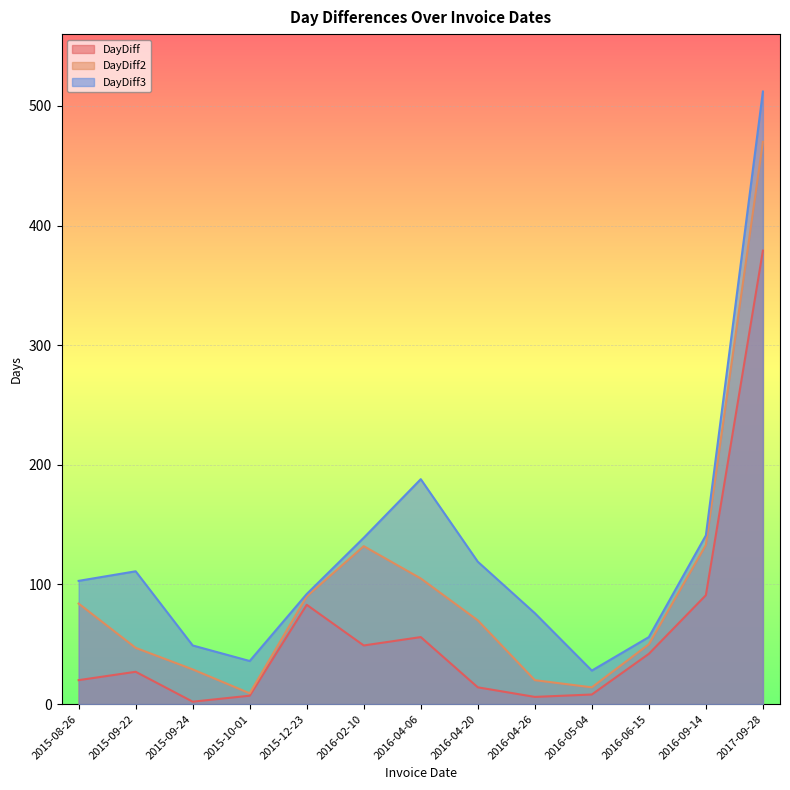

Reading left to right, transcribe all the data shown in this chart.

DayDiff: 2015-08-26=20	2015-09-22=27	2015-09-24=2	2015-10-01=7	2015-12-23=83	2016-02-10=49	2016-04-06=56	2016-04-20=14	2016-04-26=6	2016-05-04=8	2016-06-15=42	2016-09-14=91	2017-09-28=379
DayDiff2: 2015-08-26=84	2015-09-22=47	2015-09-24=29	2015-10-01=9	2015-12-23=90	2016-02-10=132	2016-04-06=105	2016-04-20=70	2016-04-26=20	2016-05-04=14	2016-06-15=50	2016-09-14=133	2017-09-28=470
DayDiff3: 2015-08-26=103	2015-09-22=111	2015-09-24=49	2015-10-01=36	2015-12-23=92	2016-02-10=139	2016-04-06=188	2016-04-20=119	2016-04-26=76	2016-05-04=28	2016-06-15=56	2016-09-14=141	2017-09-28=512